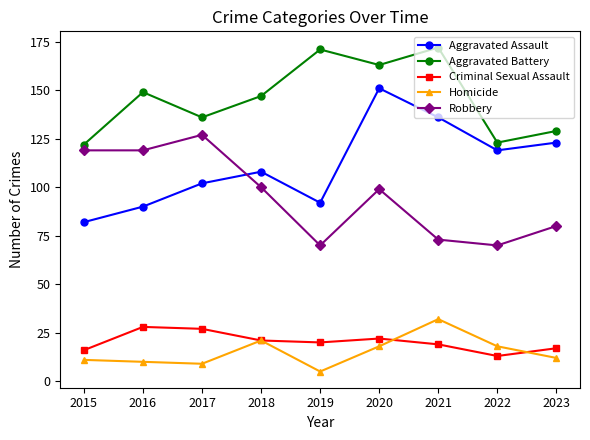

True or false: Robbery has more than 0 points higher than both neighbors.

True